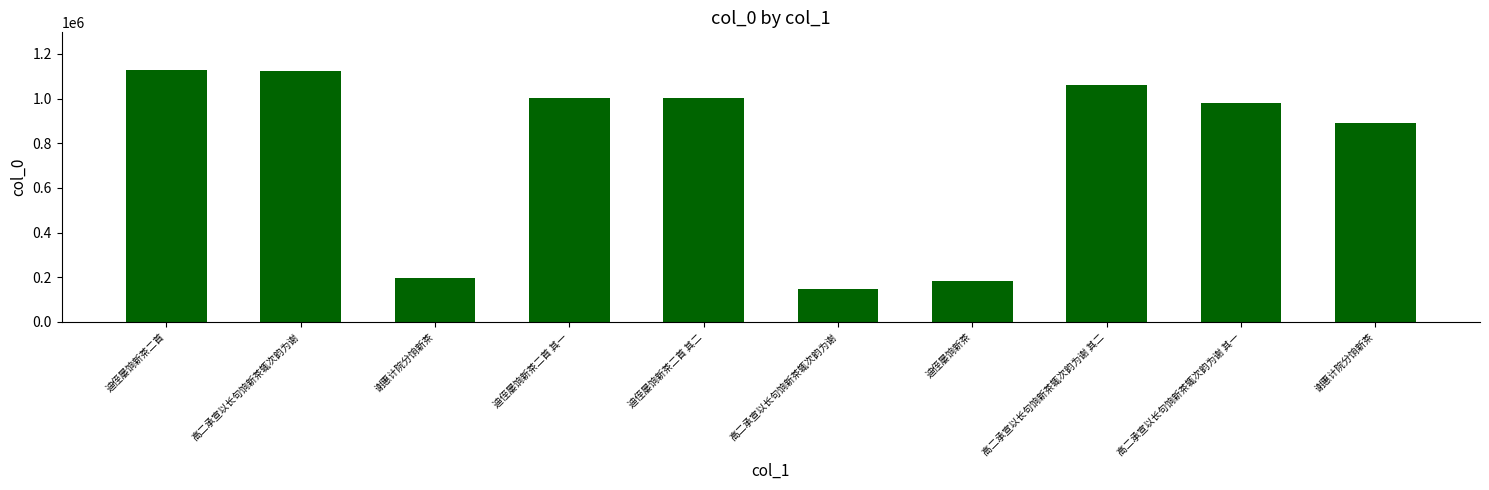

True or false: the data shows 1688774 at 高二承宣以长句饷新茶辄次韵为谢 其一.

False